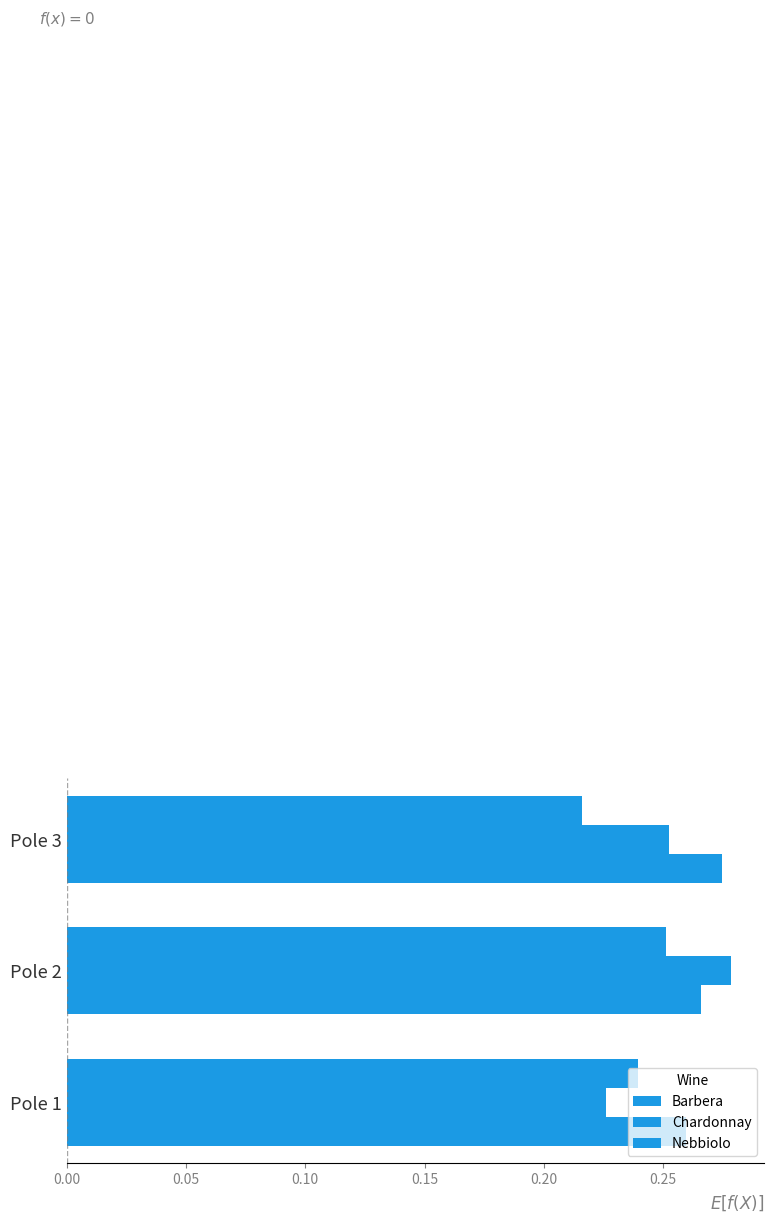

Reading left to right, extract all data points from this chart.

Barbera: 0.3	0.3	0.3
Chardonnay: 0.2	0.3	0.3
Nebbiolo: 0.2	0.3	0.2